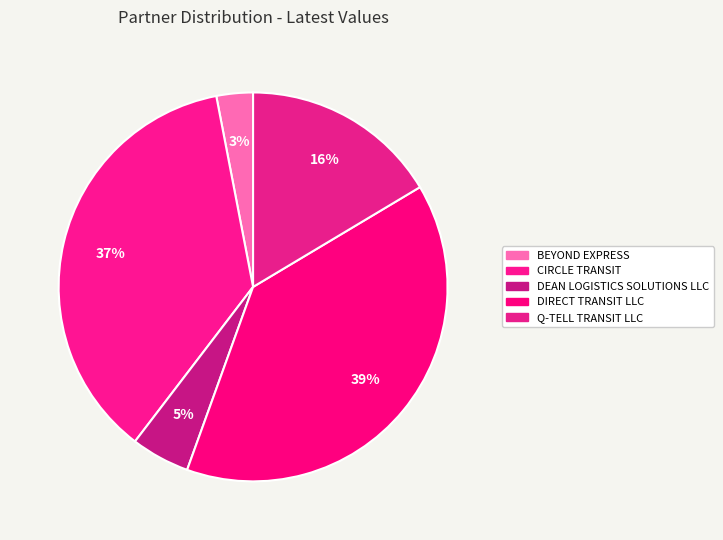

To the nearest percent, what percentage of the pie is DEAN LOGISTICS SOLUTIONS LLC?

5%